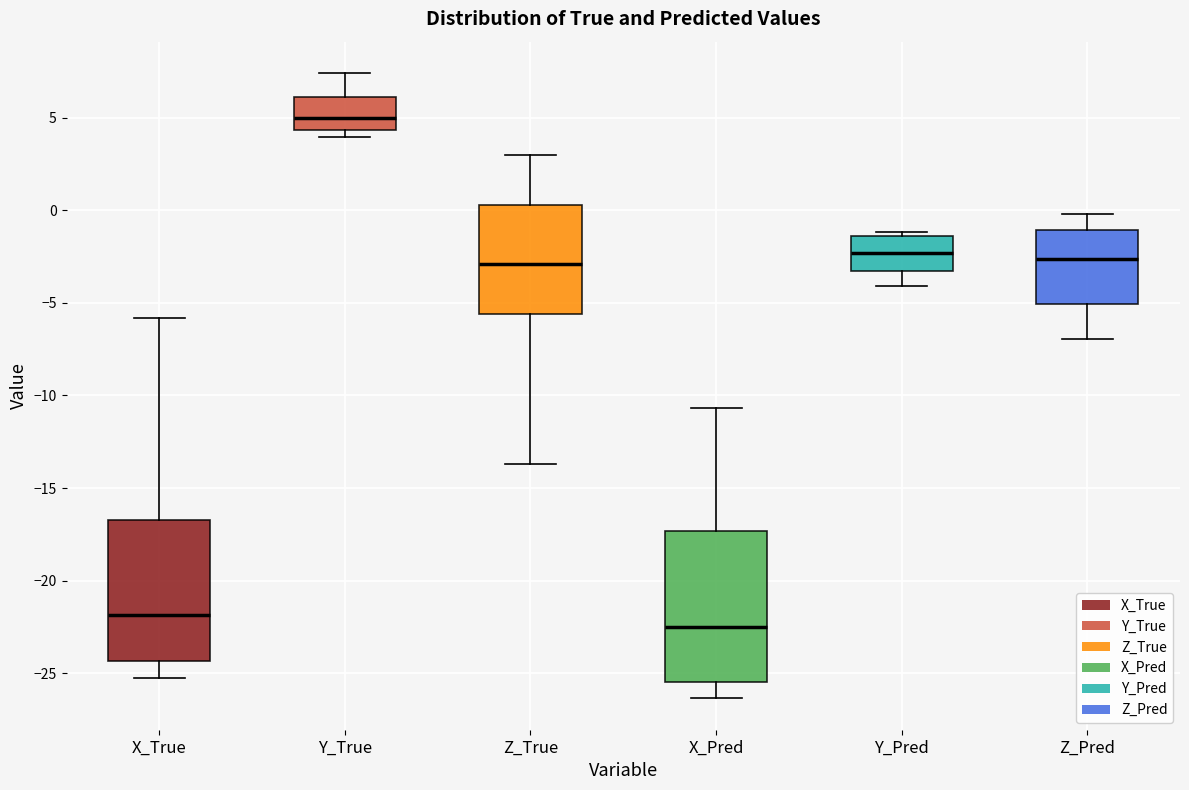

Reading left to right, read every box against the y-axis: the position of its median line, the range the box covers, and the ends of its whiskers. The values are not printed on the chart, so give them approximately, as read against the axis.

X_True: median -22.0, box -24.5 to -16.5, whiskers -25.5 to -6.0
Y_True: median 5.0, box 4.5 to 6.0, whiskers 4.0 to 7.5
Z_True: median -3.0, box -5.5 to 0.5, whiskers -13.5 to 3.0
X_Pred: median -22.5, box -25.5 to -17.5, whiskers -26.5 to -10.5
Y_Pred: median -2.5, box -3.5 to -1.5, whiskers -4.0 to -1.0
Z_Pred: median -2.5, box -5.0 to -1.0, whiskers -7.0 to 0.0